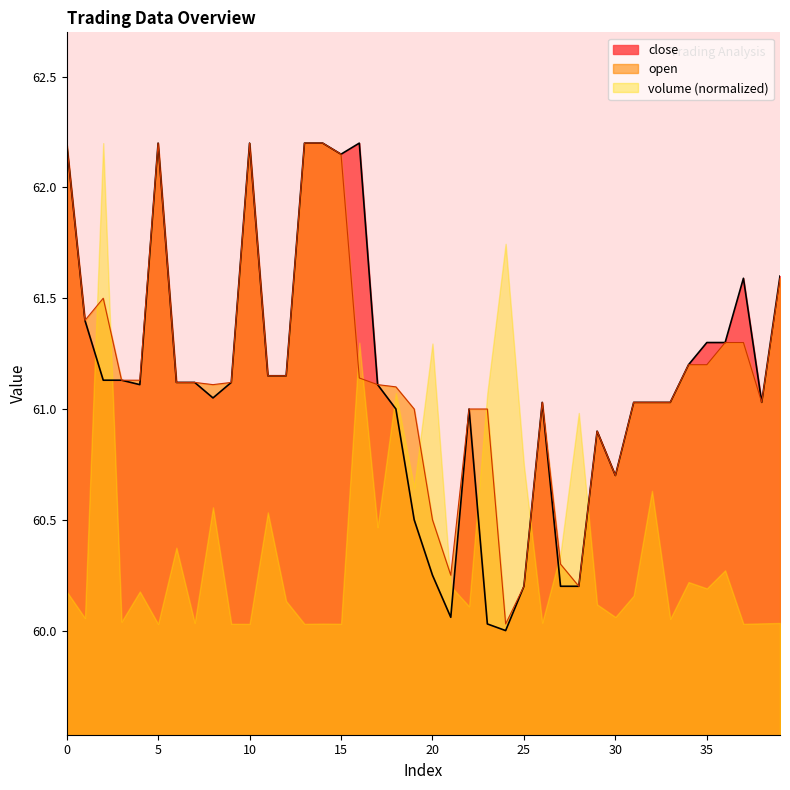

Which series has the widest spread of values?

close